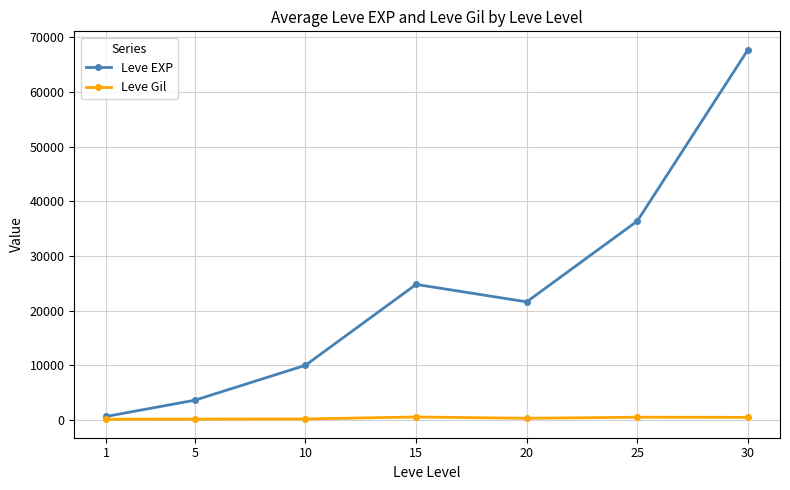

At which category does Leve EXP reach its first local valley?

20